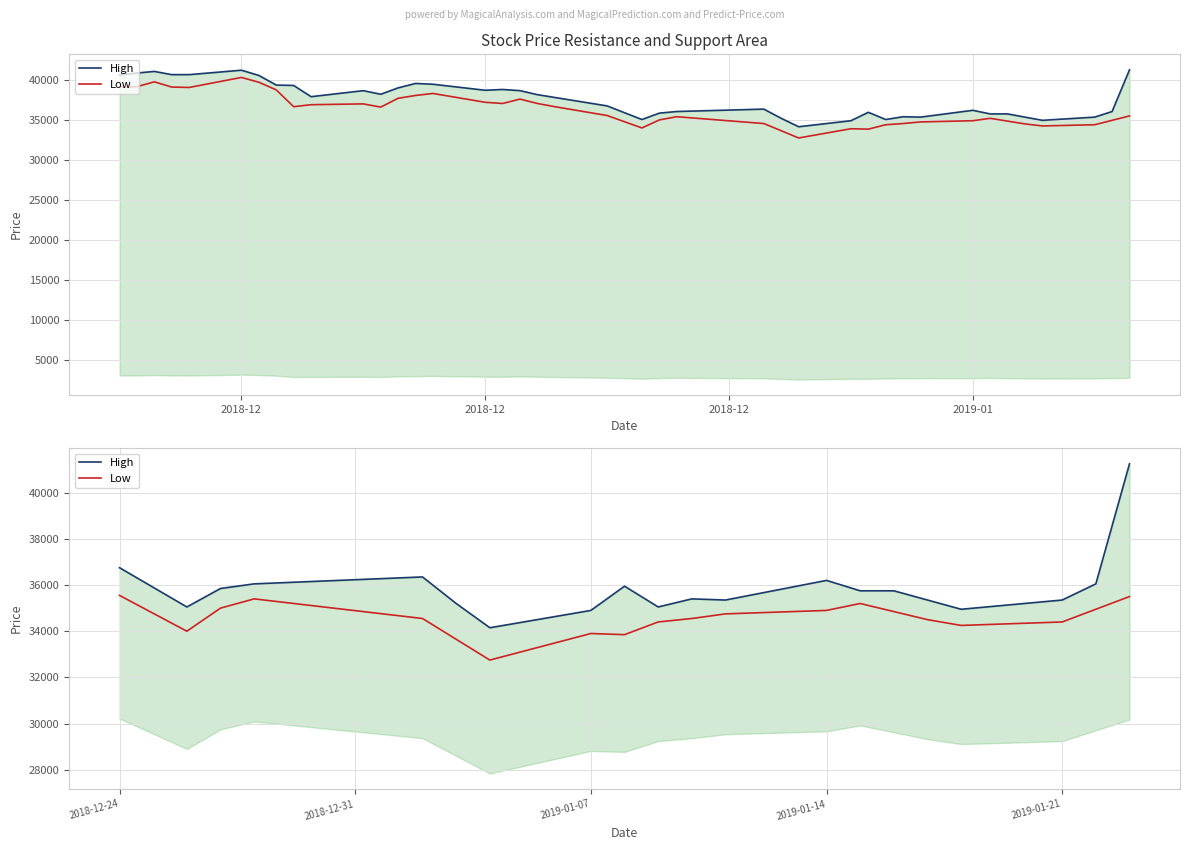

True or false: High and Low intersect in this chart.

False